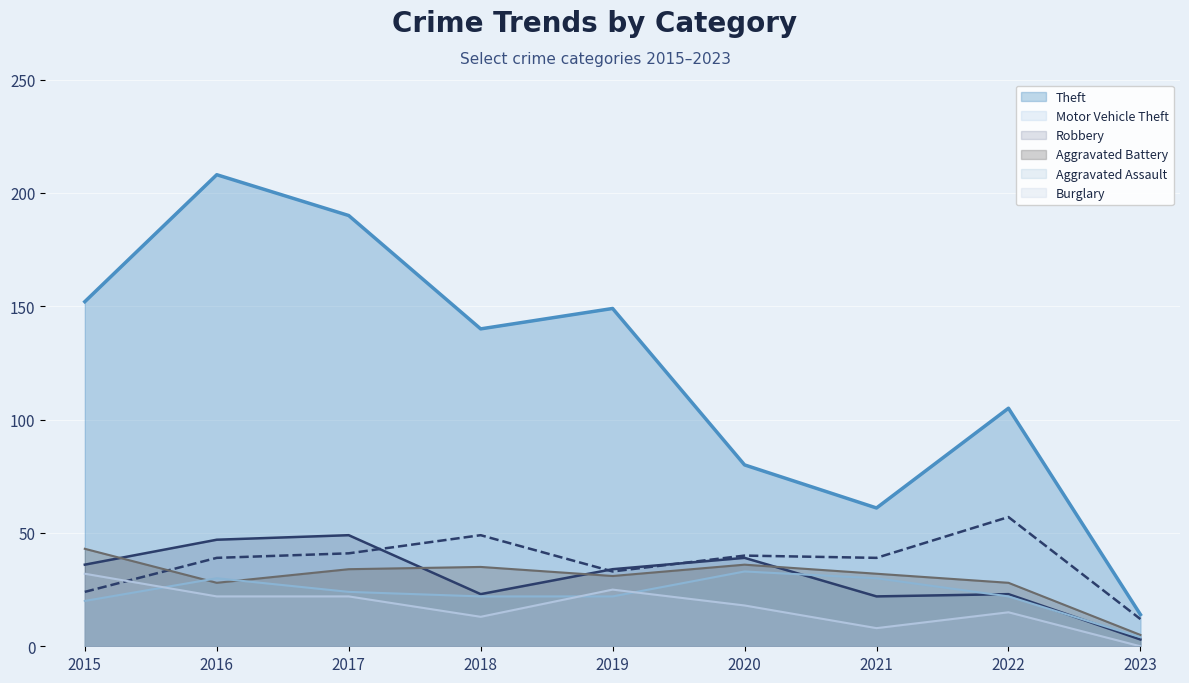

Reading left to right, transcribe all the data shown in this chart.

Theft: 152	208	190	140	149	80	61	105	14
Motor Vehicle Theft: 24	39	41	49	33	40	39	57	12
Robbery: 36	47	49	23	34	39	22	23	3
Aggravated Battery: 43	28	34	35	31	36	32	28	5
Aggravated Assault: 20	30	24	22	22	33	30	22	4
Burglary: 32	22	22	13	25	18	8	15	0